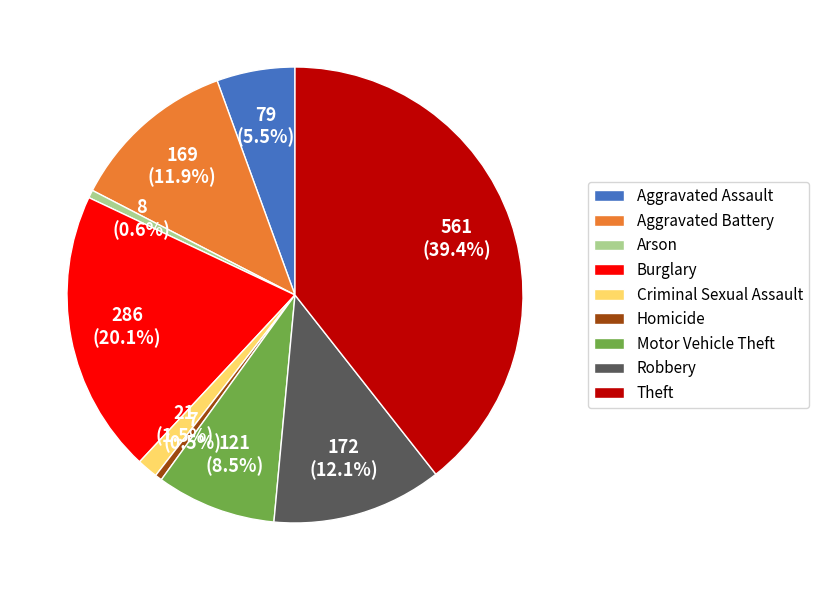

Does Theft represent more than half of the total?

No